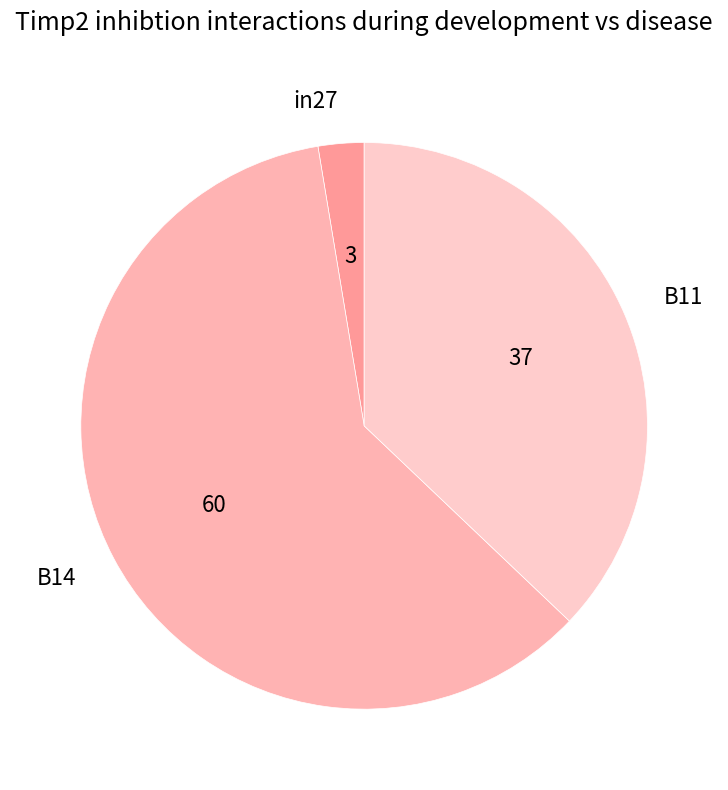

Does B14 account for over 50% of the chart?

Yes